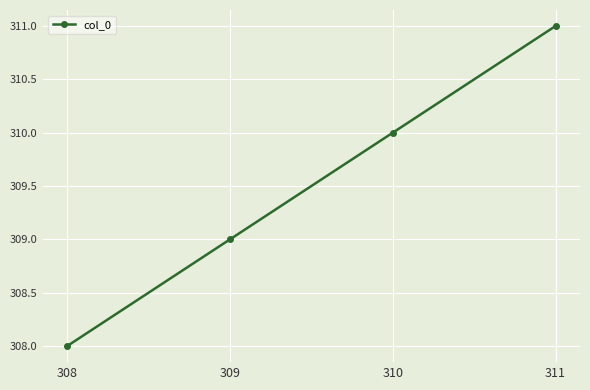

Which category has the lowest value across all series?

308